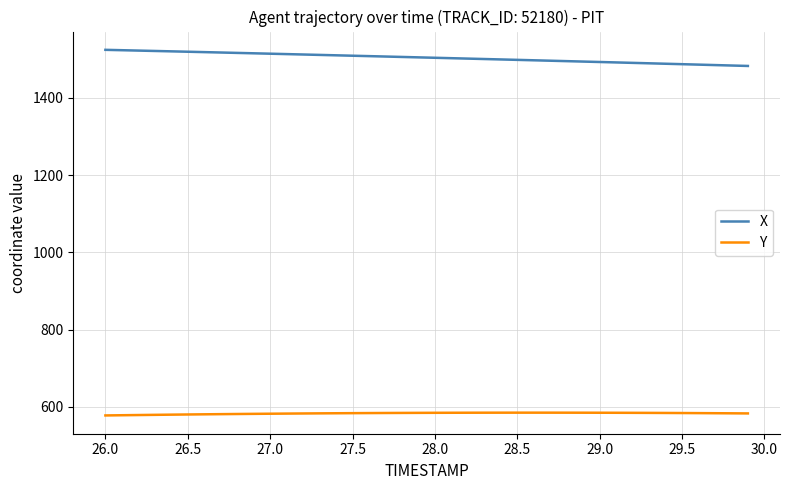

Which series has the largest total across all categories?

X